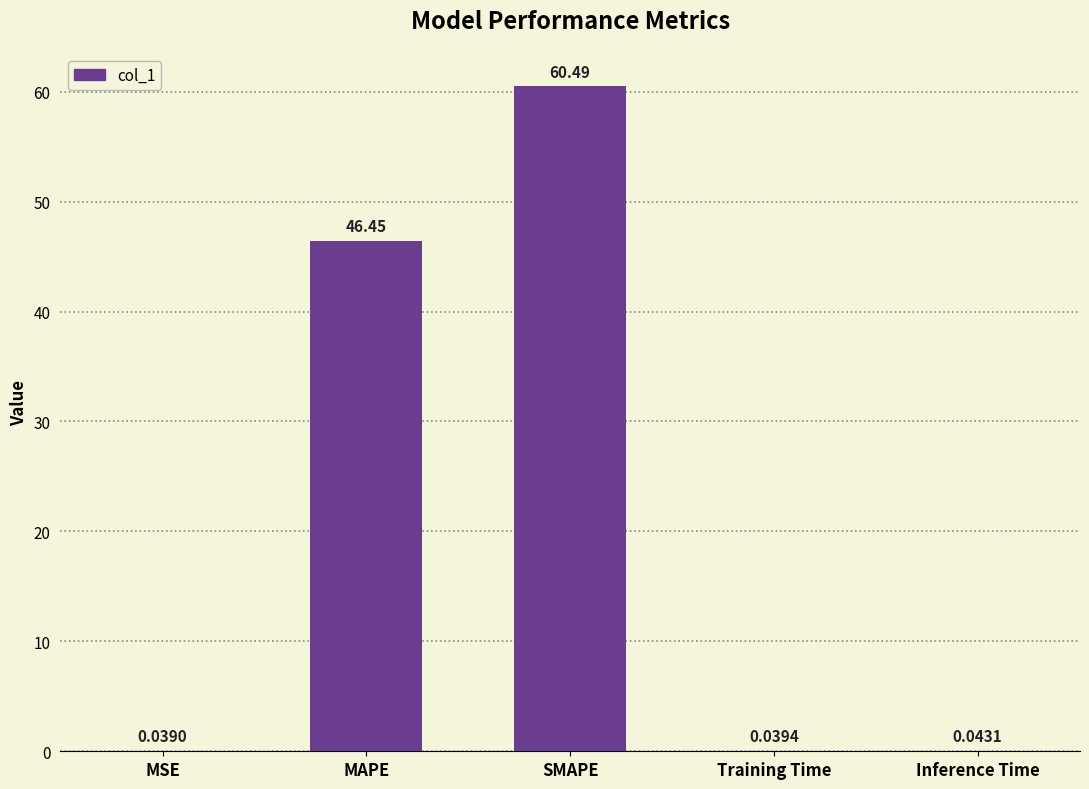

The value at MAPE is 46.4. True or false?

True